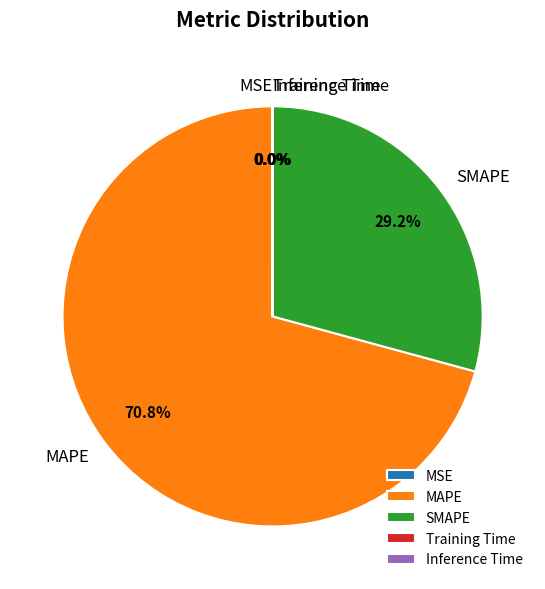

Rank the categories by value from highest to lowest.

MAPE, SMAPE, Inference Time, Training Time, MSE